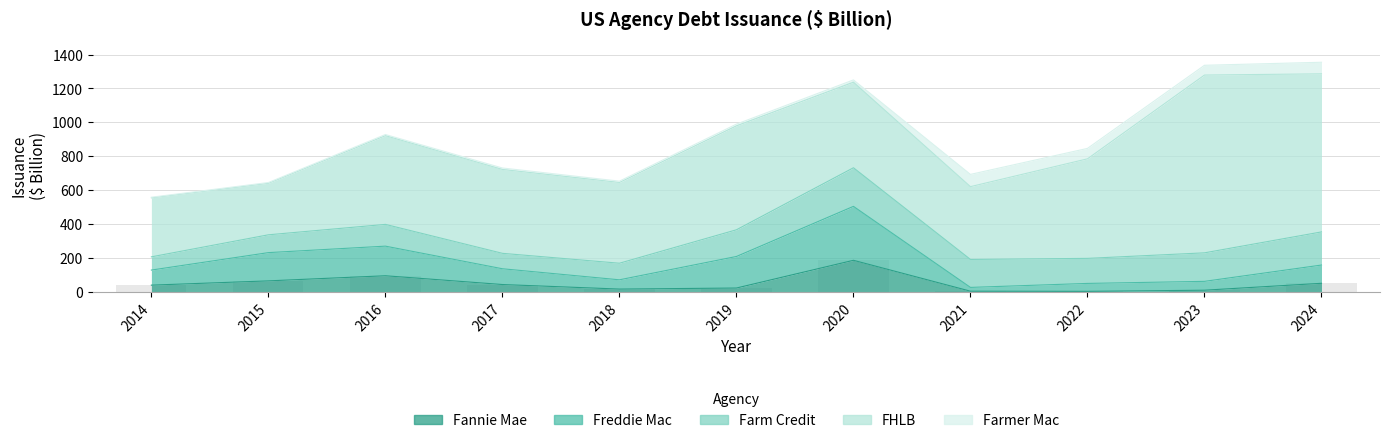

What is the sum of all Freddie Mac values?

1312.4